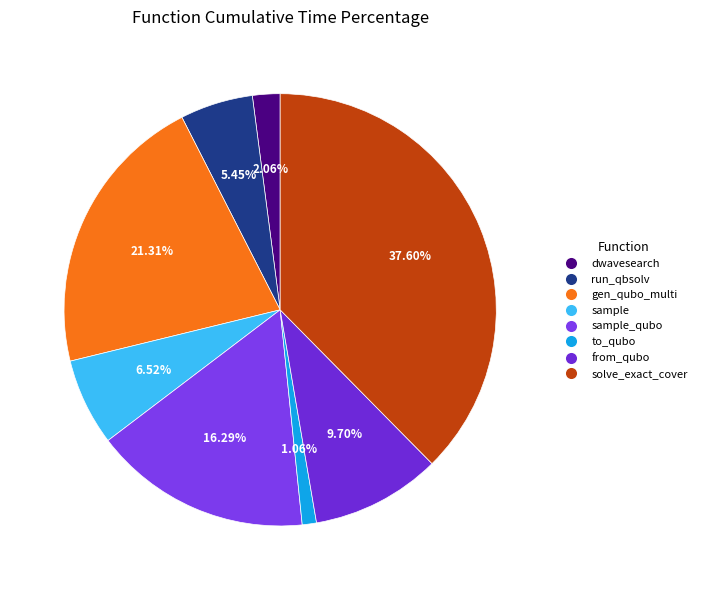

Rank the categories by value from highest to lowest.

solve_exact_cover, generate_qubo_numpy_multi_processing, sample_qubo, from_qubo, sample, dwave_qbsolv.qbsolv_binding.run_qbsolv, dwave_qbsolv.dwavesearch, to_qubo